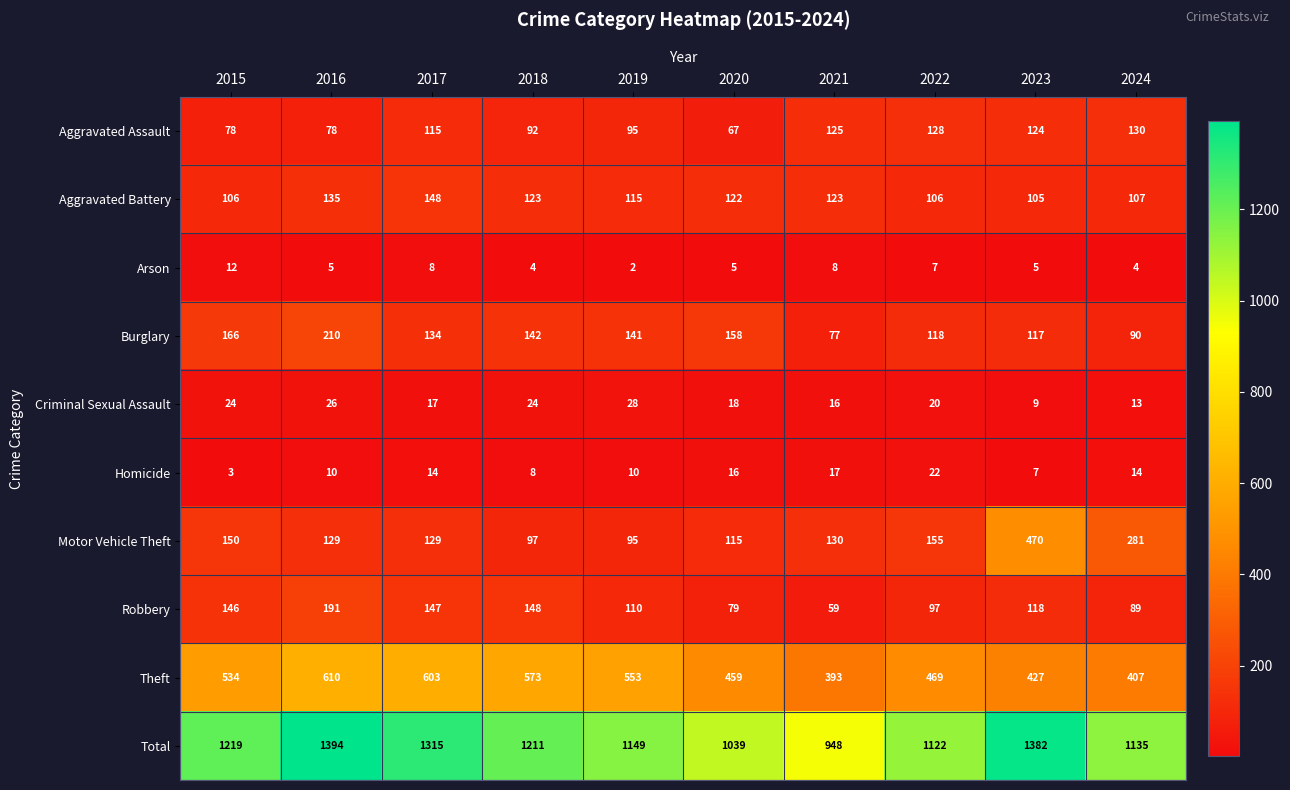

At 2017, list the series in order from largest to smallest.

Total, Theft, Aggravated Battery, Robbery, Burglary, Motor Vehicle Theft, Aggravated Assault, Criminal Sexual Assault, Homicide, Arson